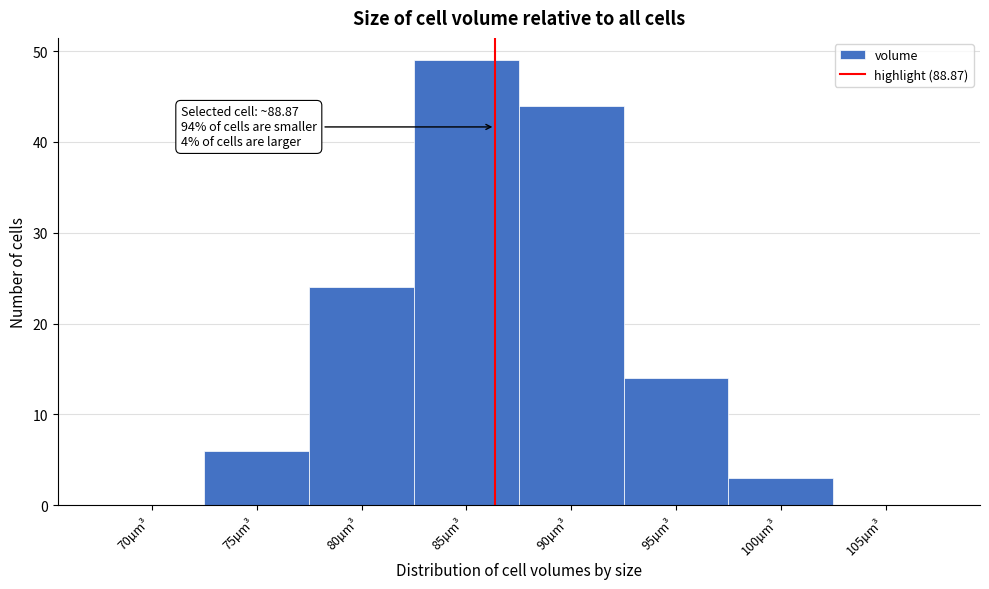

Reading right to left, transcribe all the data shown in this chart.

105µm³=0	100µm³=3	95µm³=14	90µm³=44	85µm³=49	80µm³=24	75µm³=6	70µm³=0